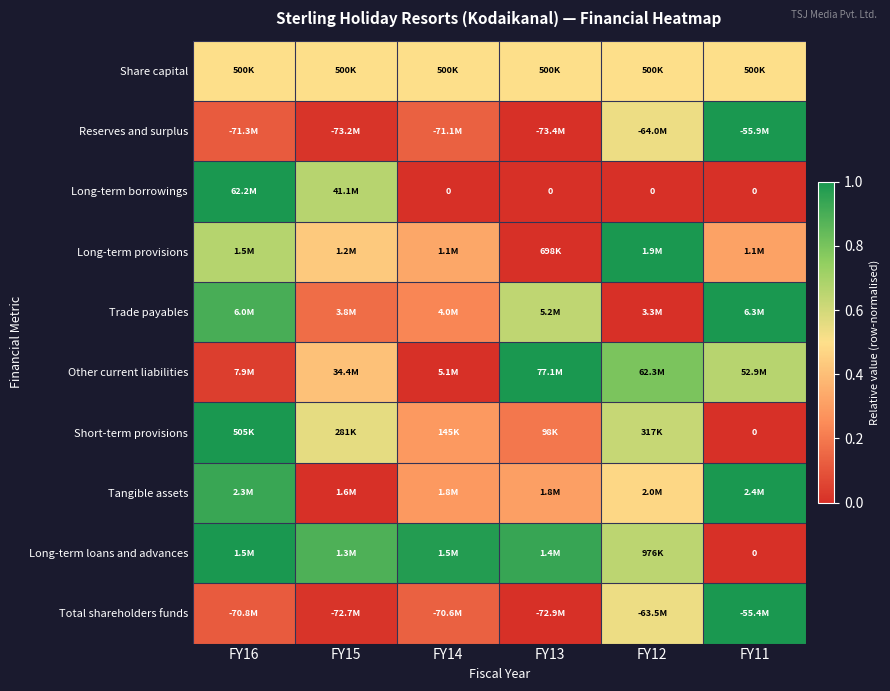

At how many categories does at least one series exceed 0?

6